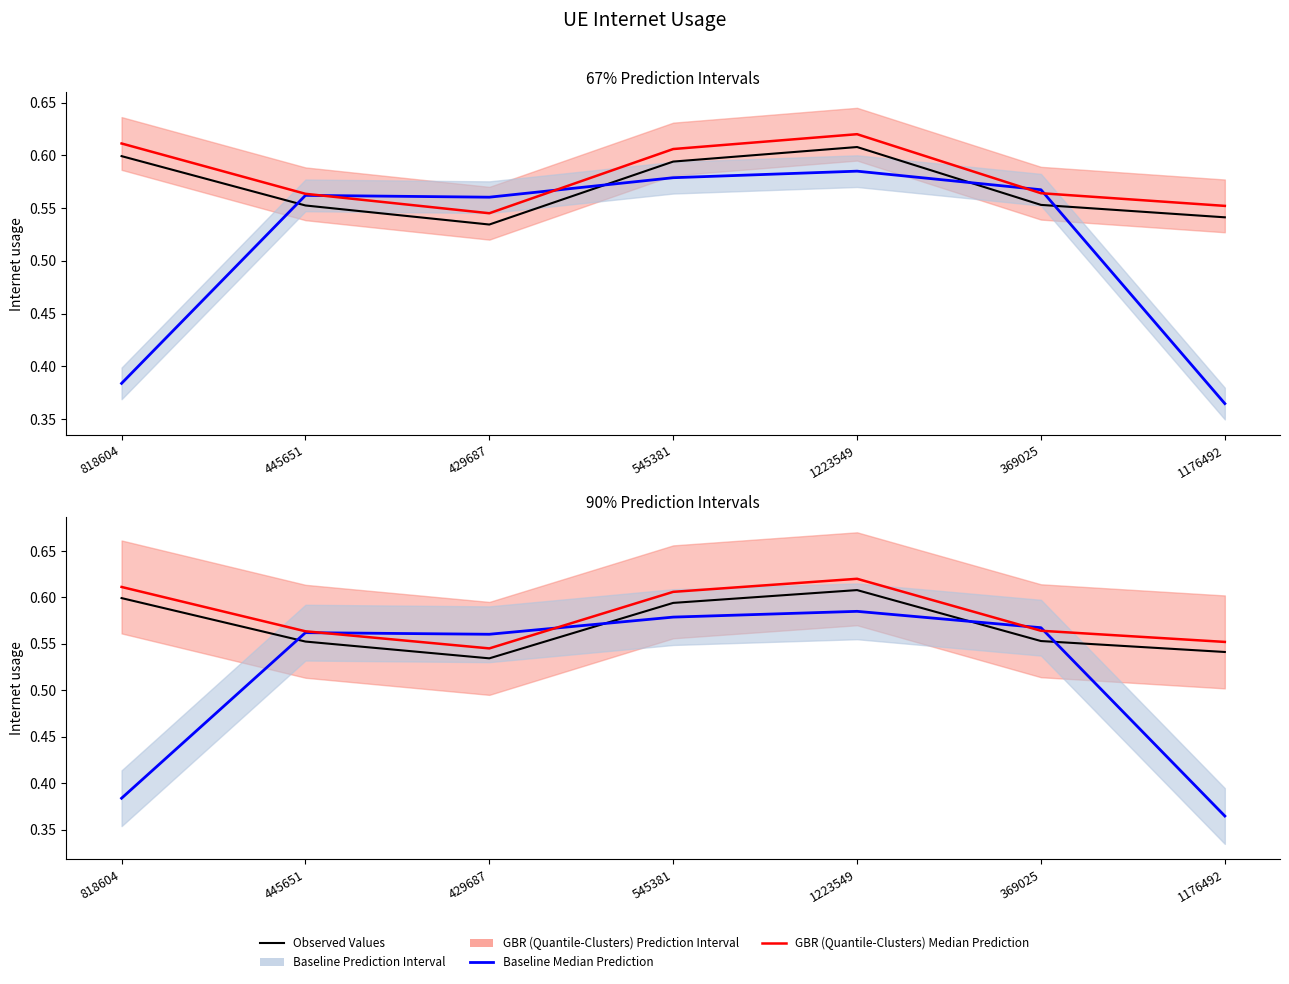

True or false: Observed Values and GBR (Quantile-Clusters) Median Prediction intersect in this chart.

False